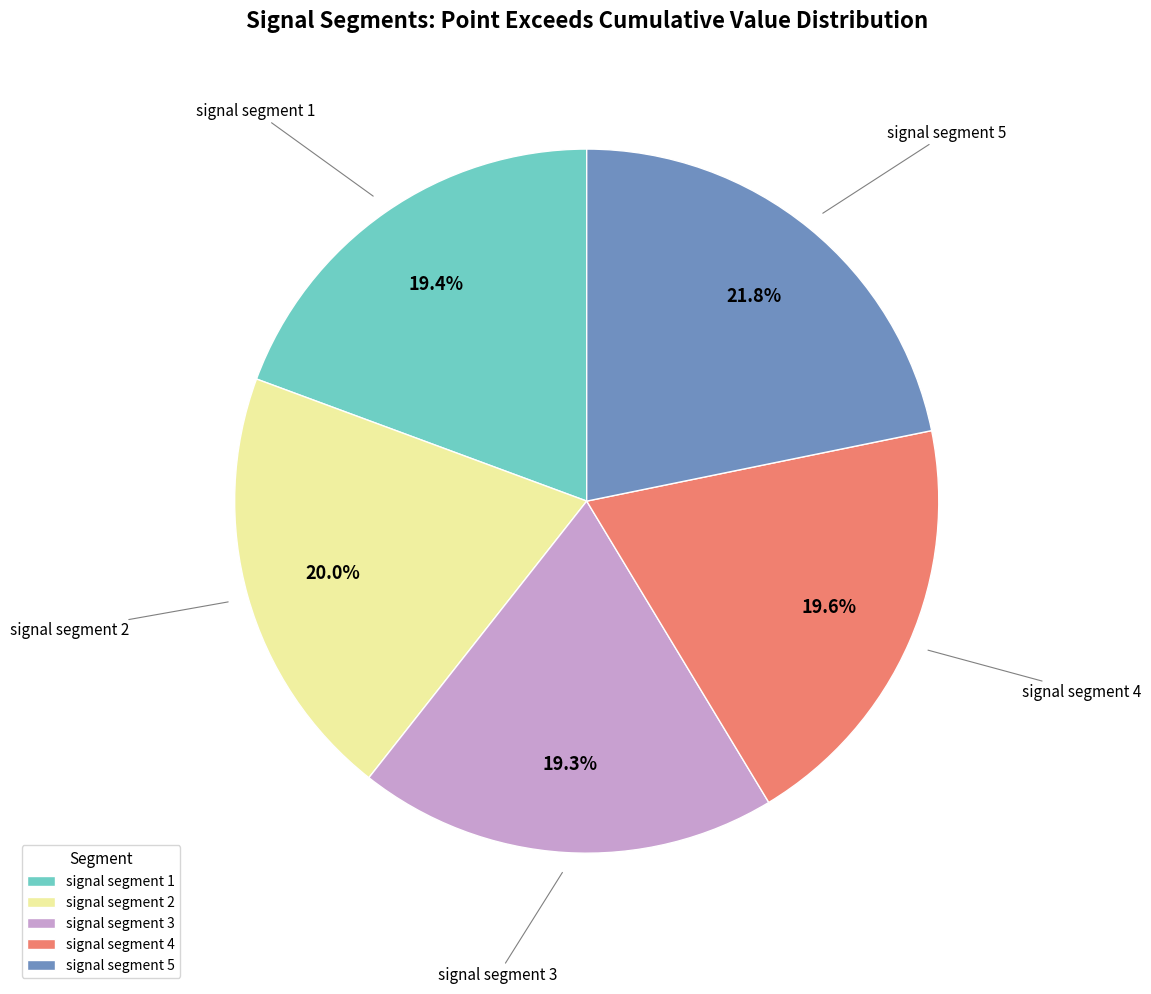

To the nearest percent, what portion does signal segment 5 represent?

22%